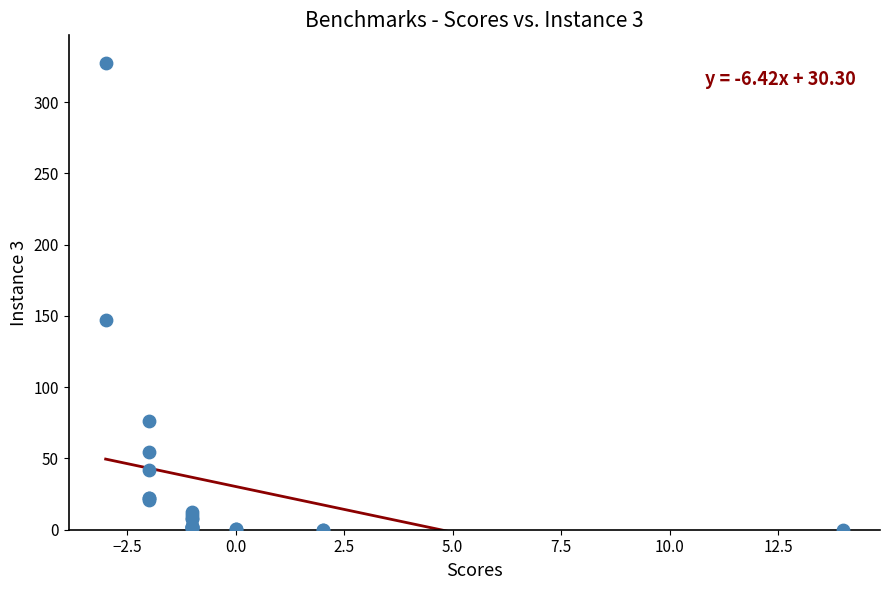

What Y value in the scatter plot is closest to 163?

147.1